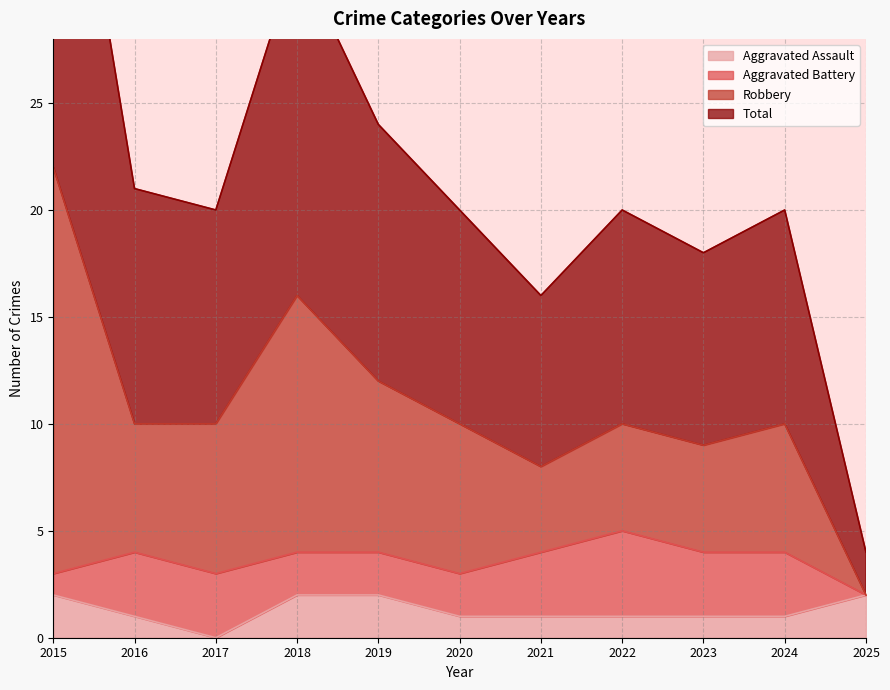

The Robbery series shows 9 at 2023. True or false?

True